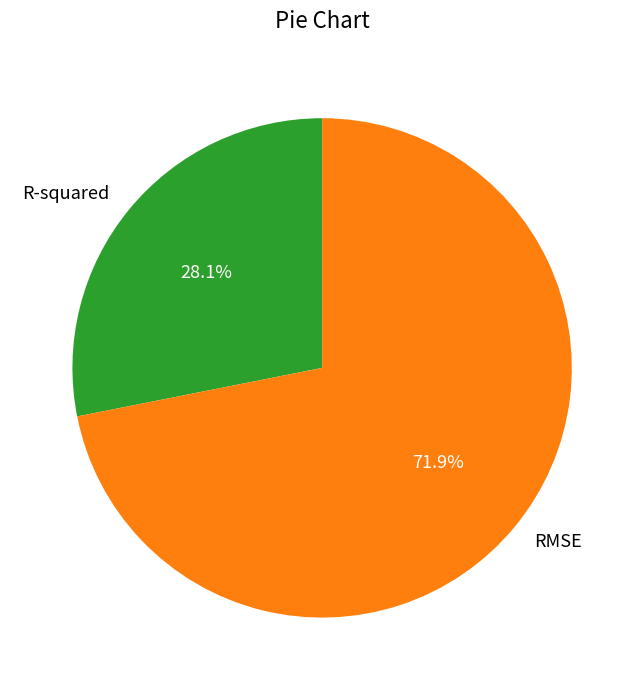

What is the majority slice?

RMSE